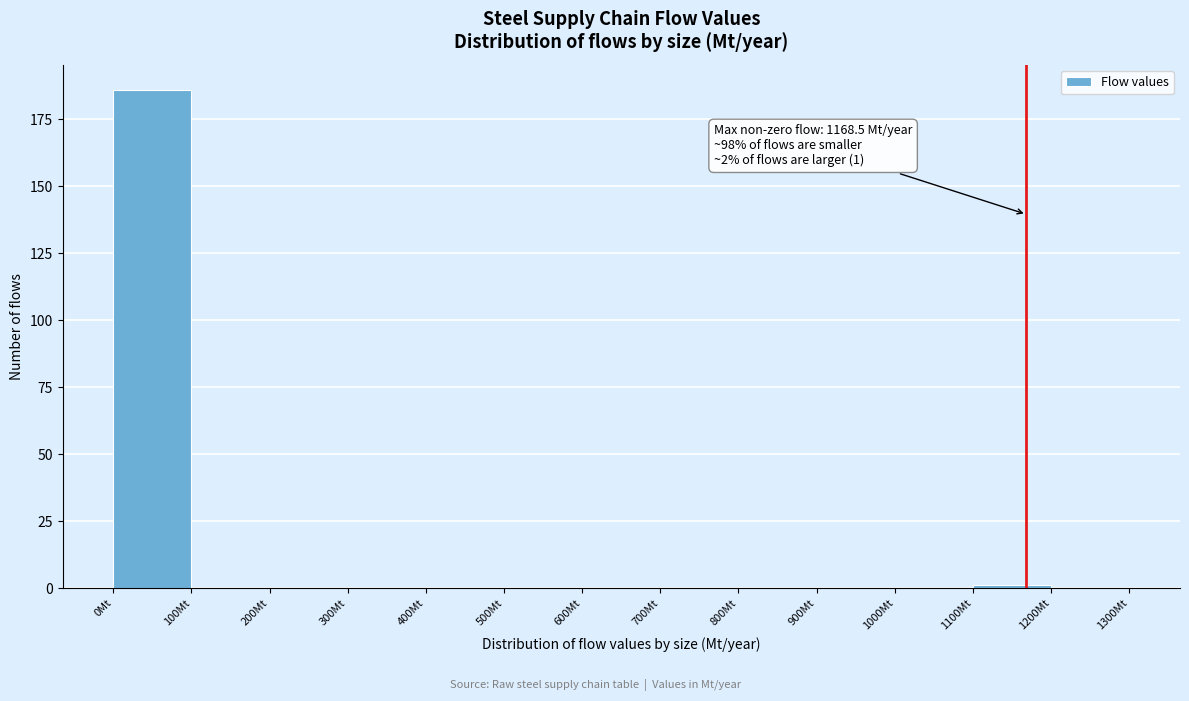

Which range on the x-axis has the tallest bar?

0 to 100